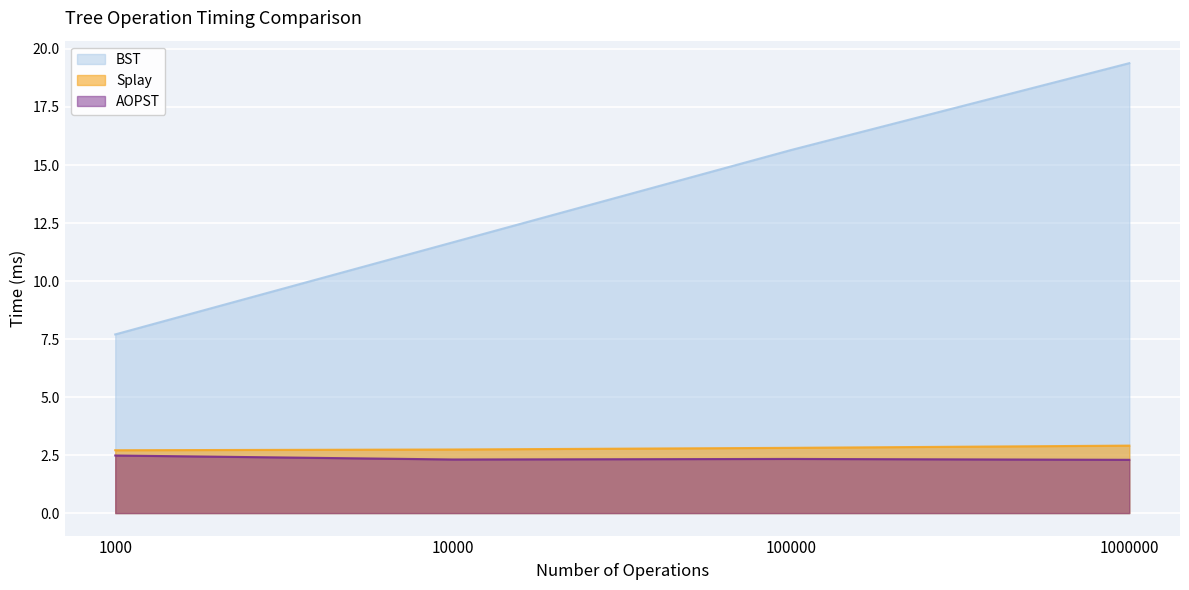

Is it true that Splay equals 1.6 at 1000000?

False